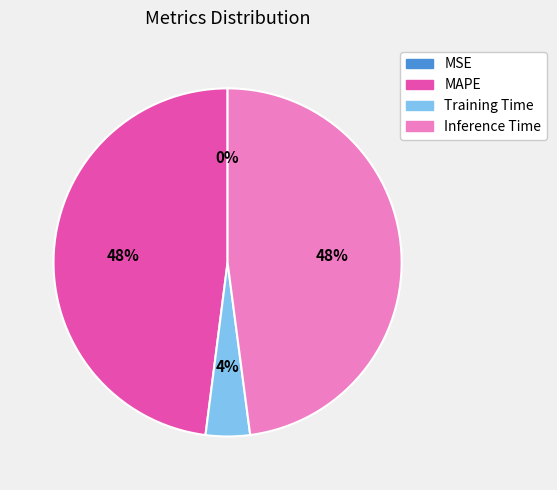

Combined, do Training Time and MAPE account for over 50%?

Yes